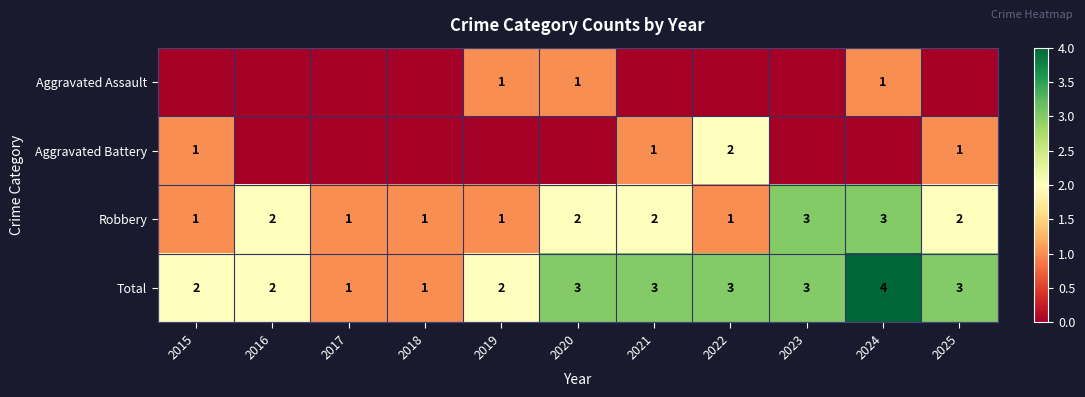

Is it true that Robbery equals 1 at 2015?

True